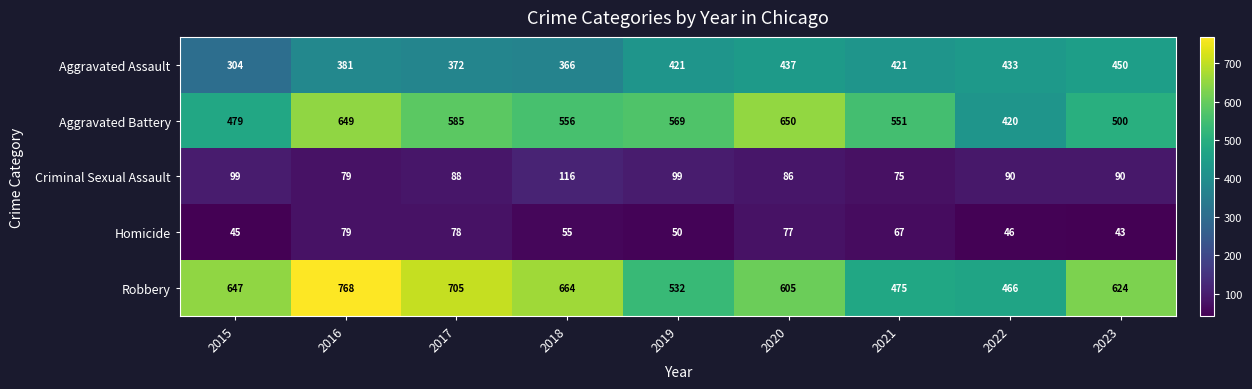

True or false: Aggravated Assault has a value of 437 at 2020.

True